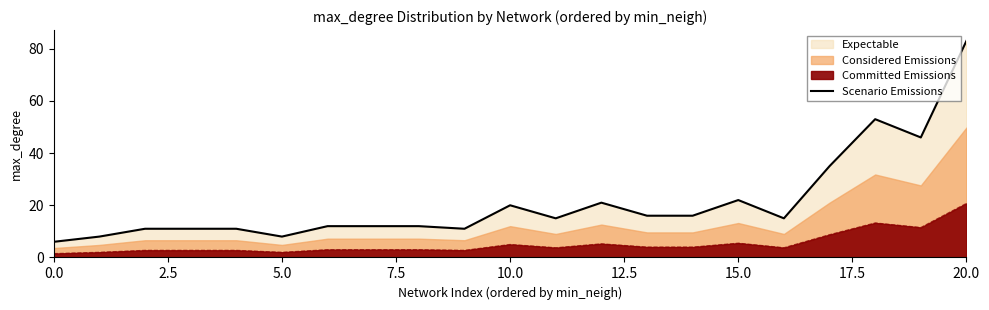

How many lines are shown in the chart?

1